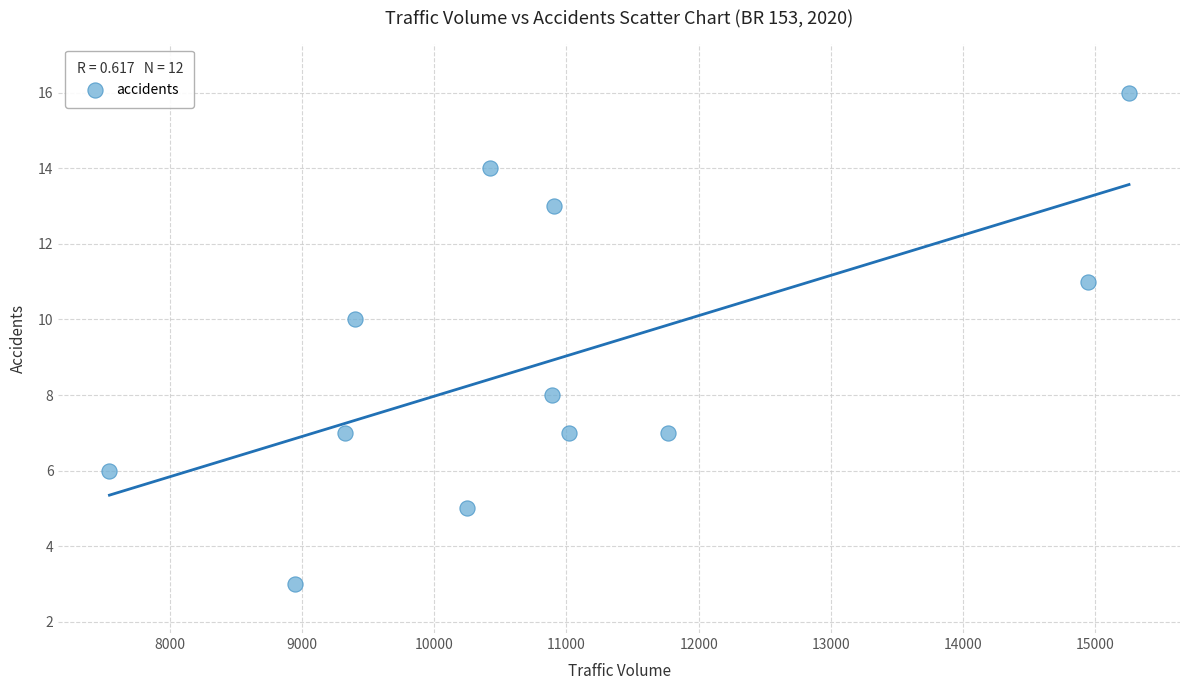

What is the average Y value?

9